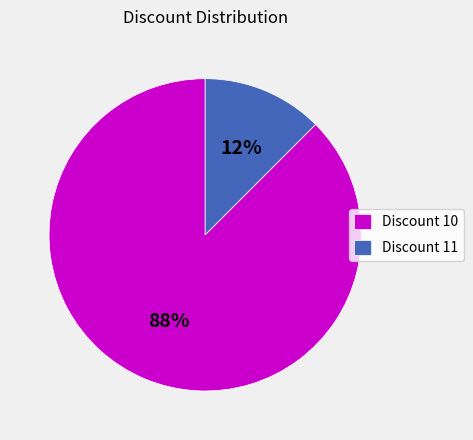

Rank the categories by value from highest to lowest.

Discount 10, Discount 11